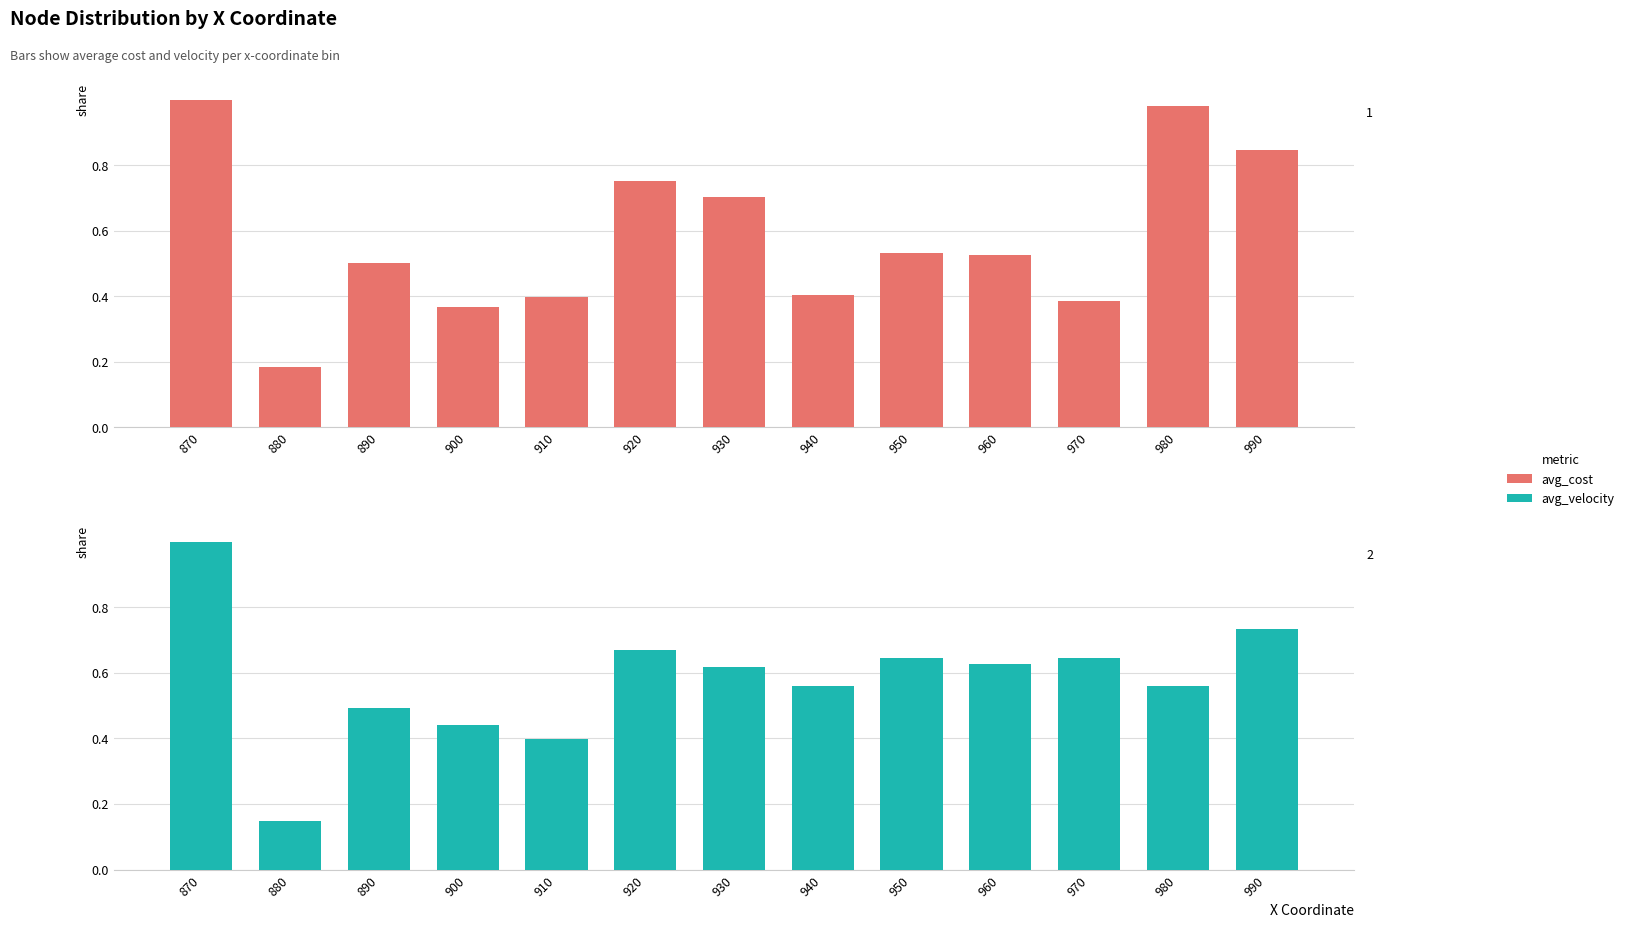

Which series has the widest spread of values?

avg_velocity